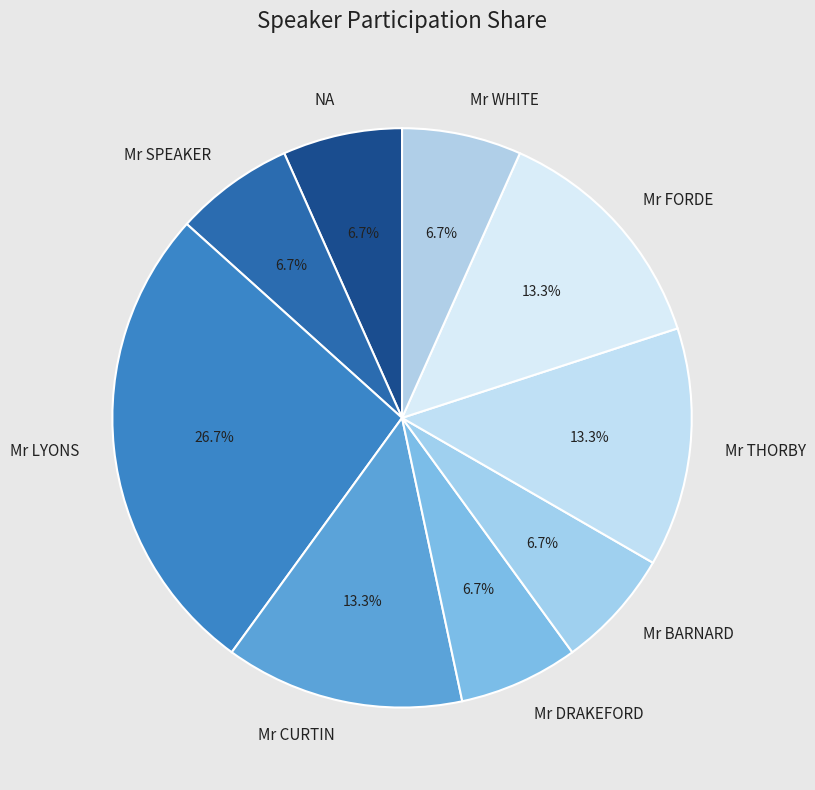

Does Mr DRAKEFORD represent more than half of the total?

No